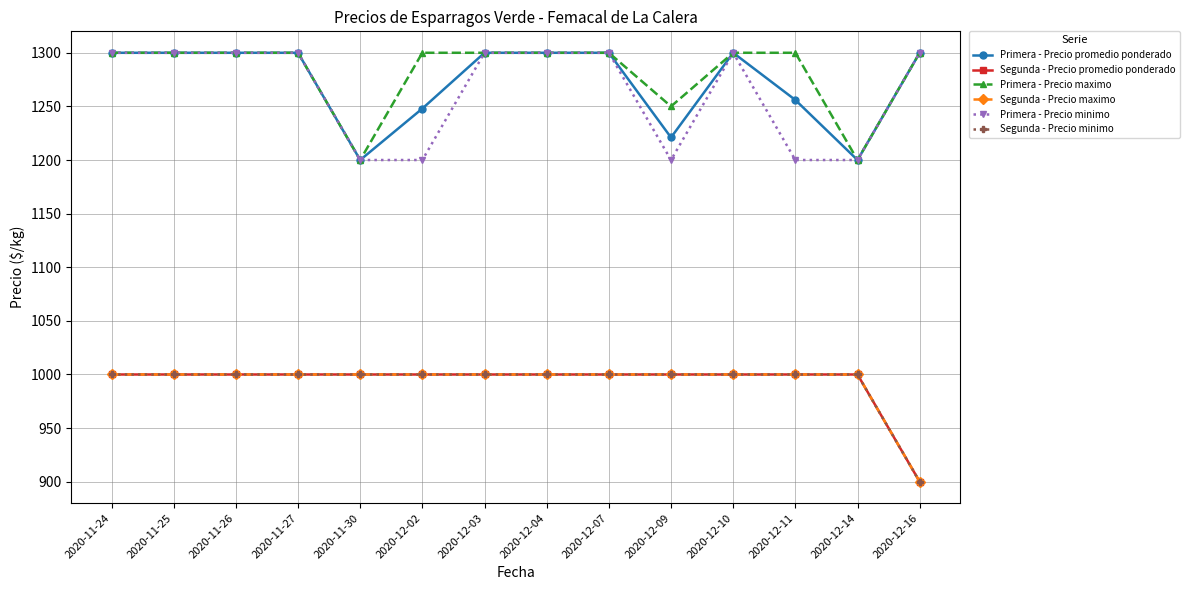

Does the chart have visible grid lines?

Yes